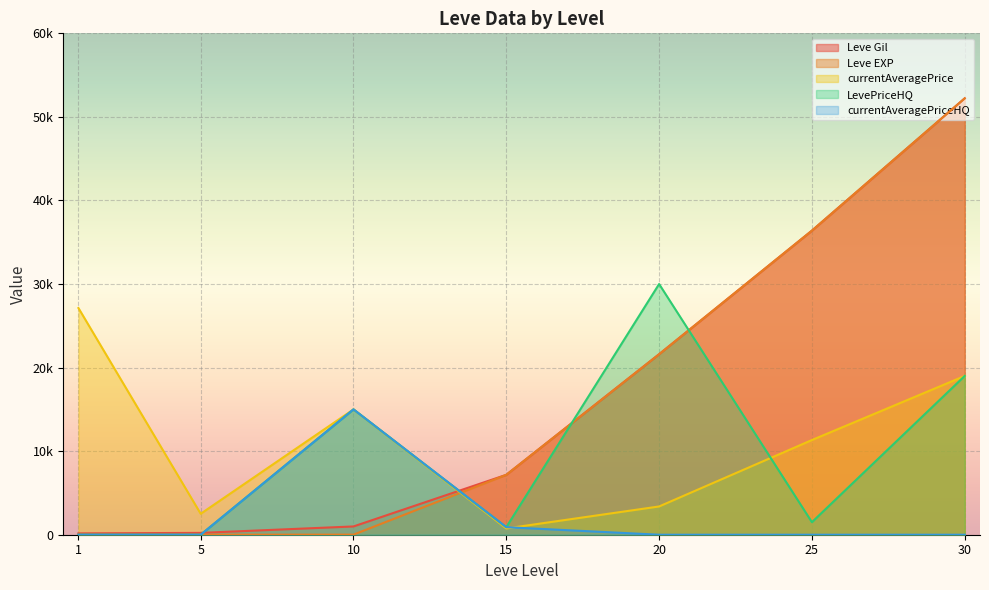

What is the sum of all LevePriceHQ values?

66401.5